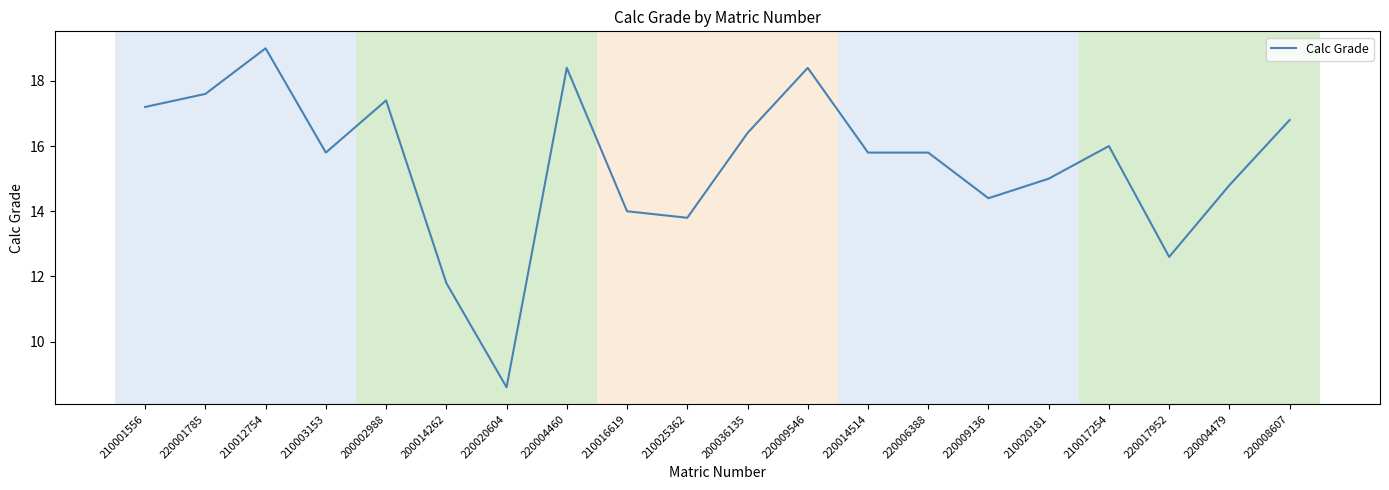

Approximately how many times larger is the value at 210012754 compared to 210017254?

1.2